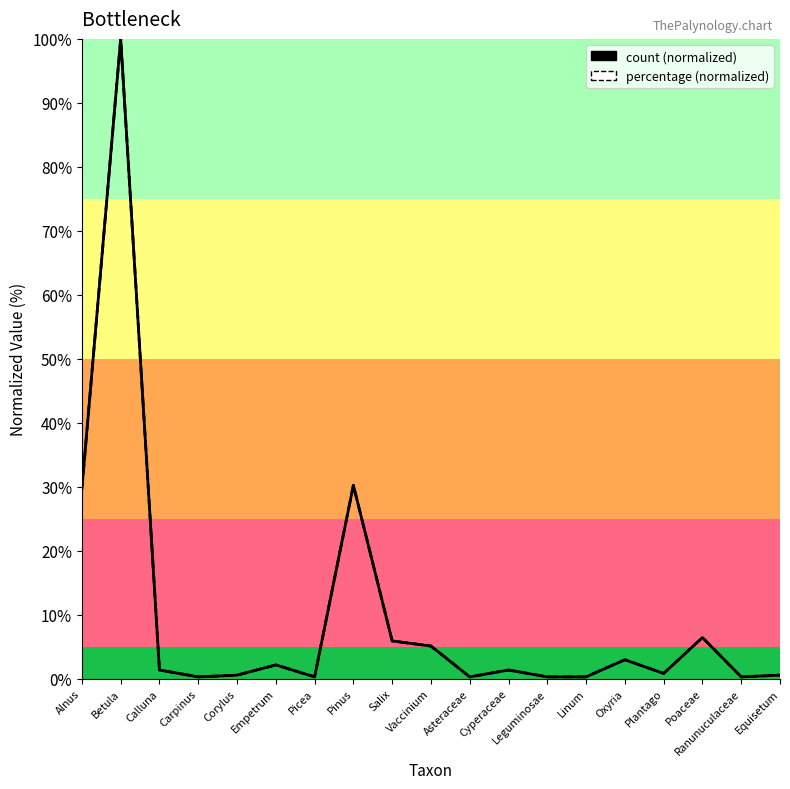

How many lines are shown in the chart?

2